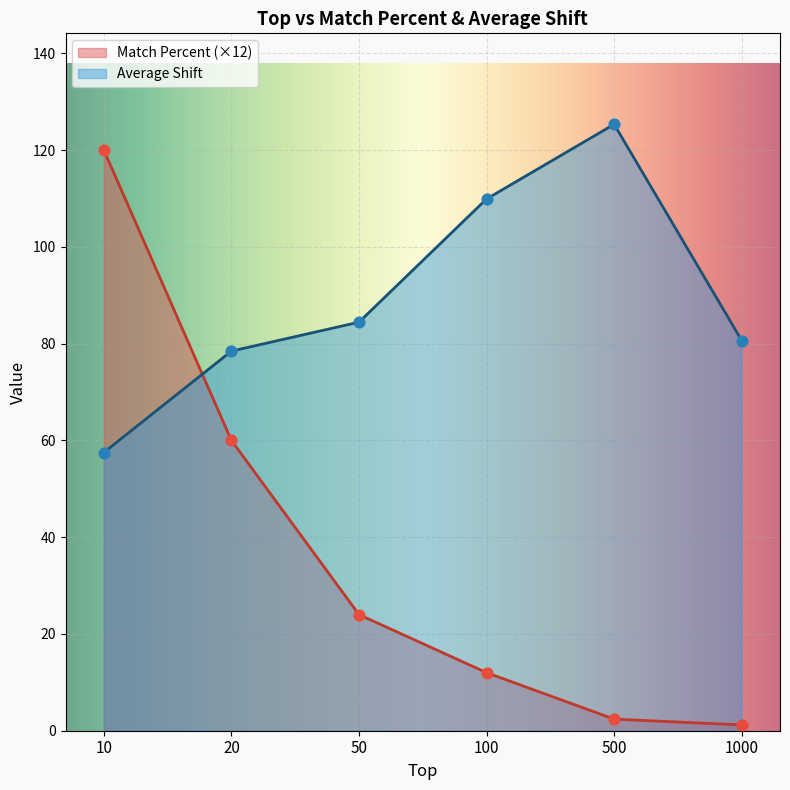

At which category is the sum across all series the highest?

10